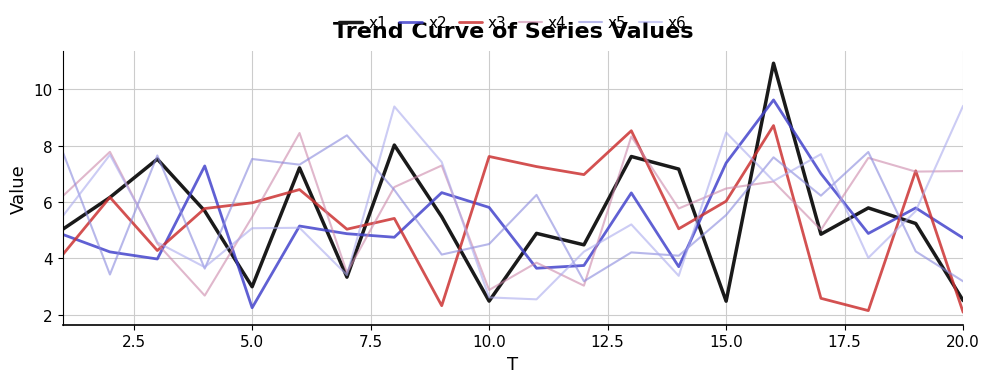

What is the maximum value shown in the chart?

10.9